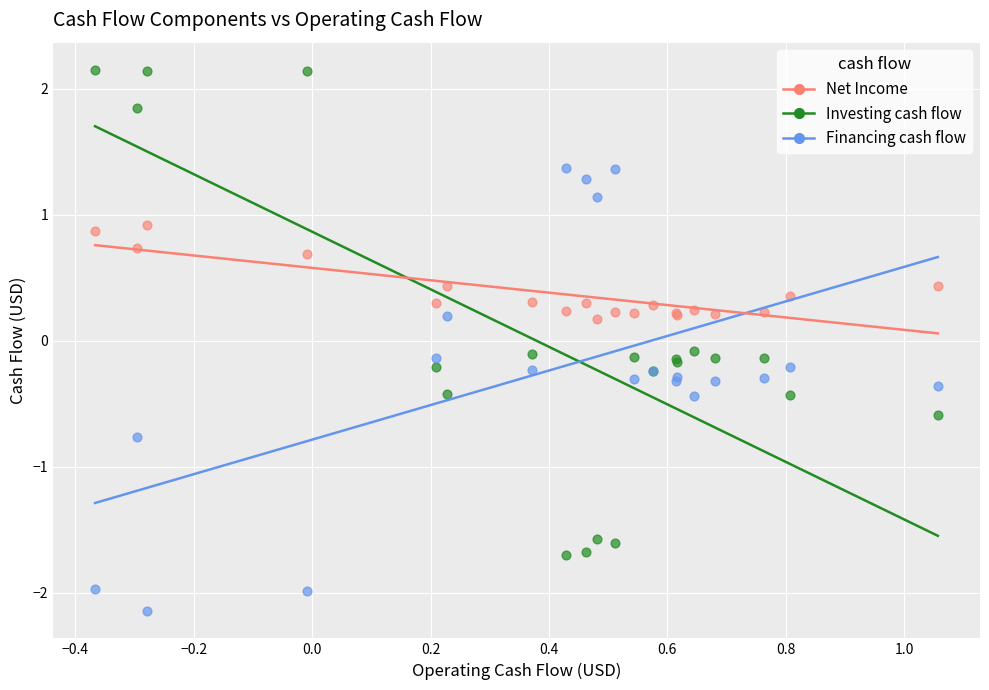

What is the X range (max minus min) for the scatter plot?

1.4